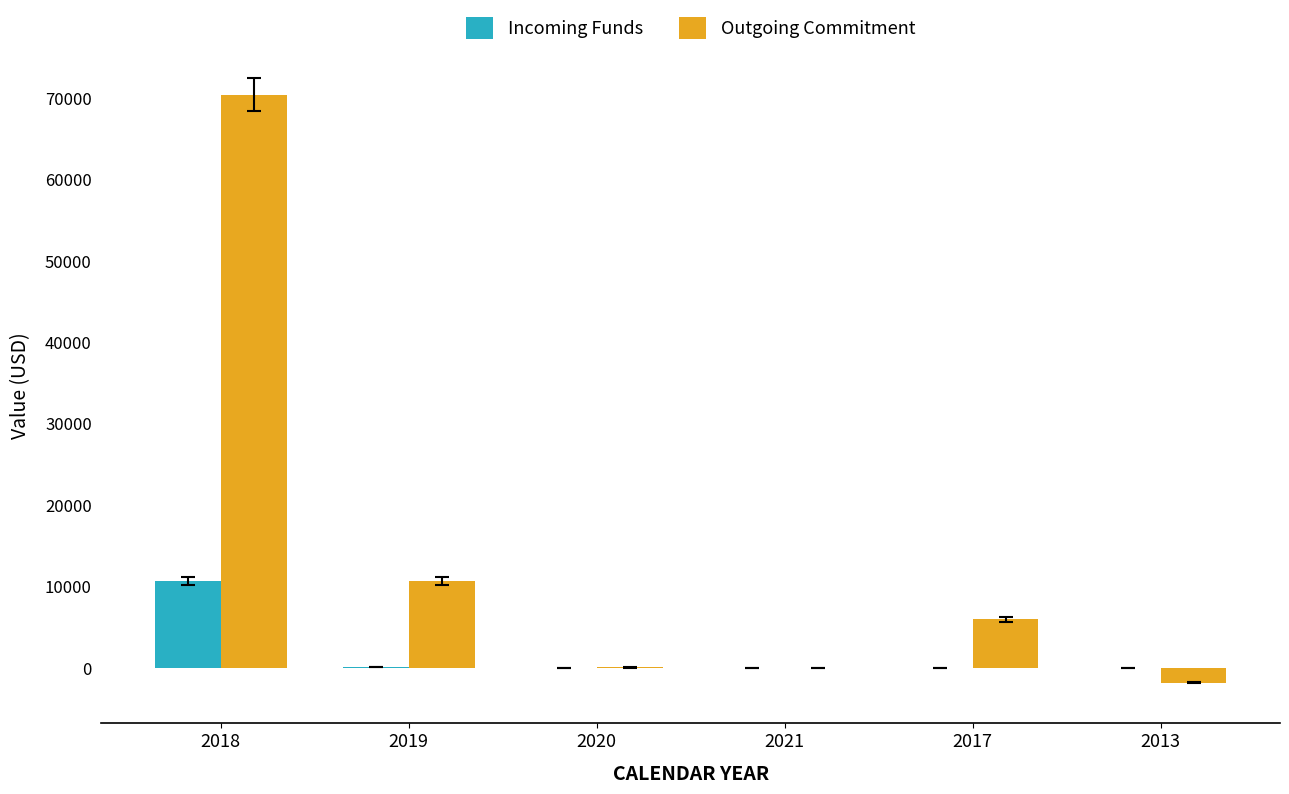

What is the sum of all Outgoing Commitment values?

85427.0